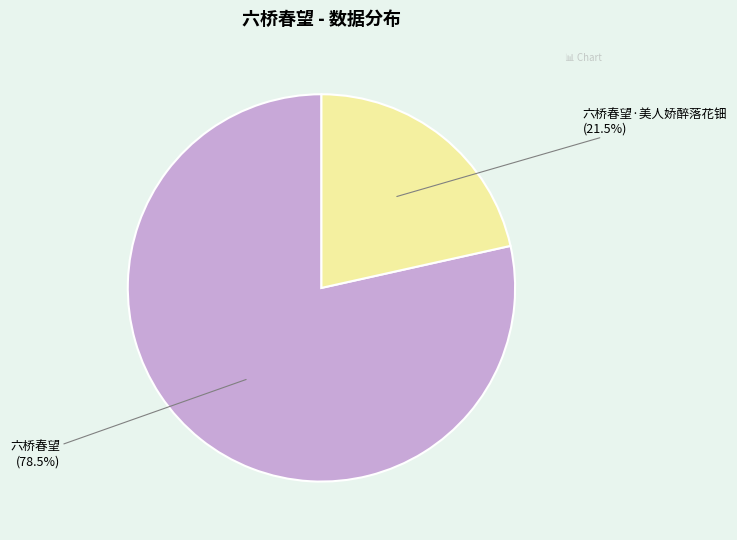

To the nearest percent, what is the difference between the largest and smallest slice percentages?

57%